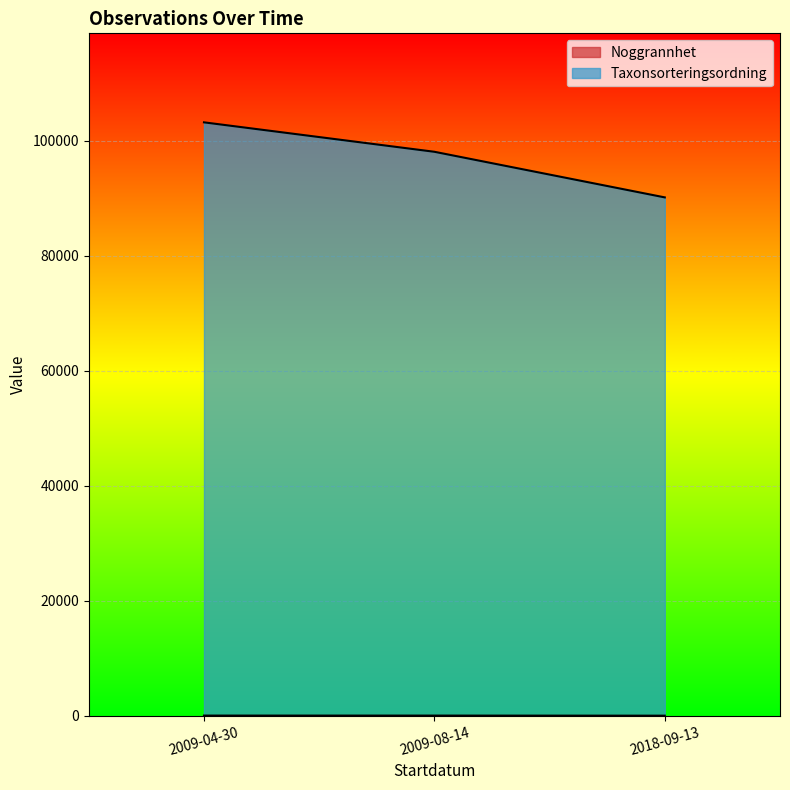

At which category is the sum across all series the highest?

2009-04-30